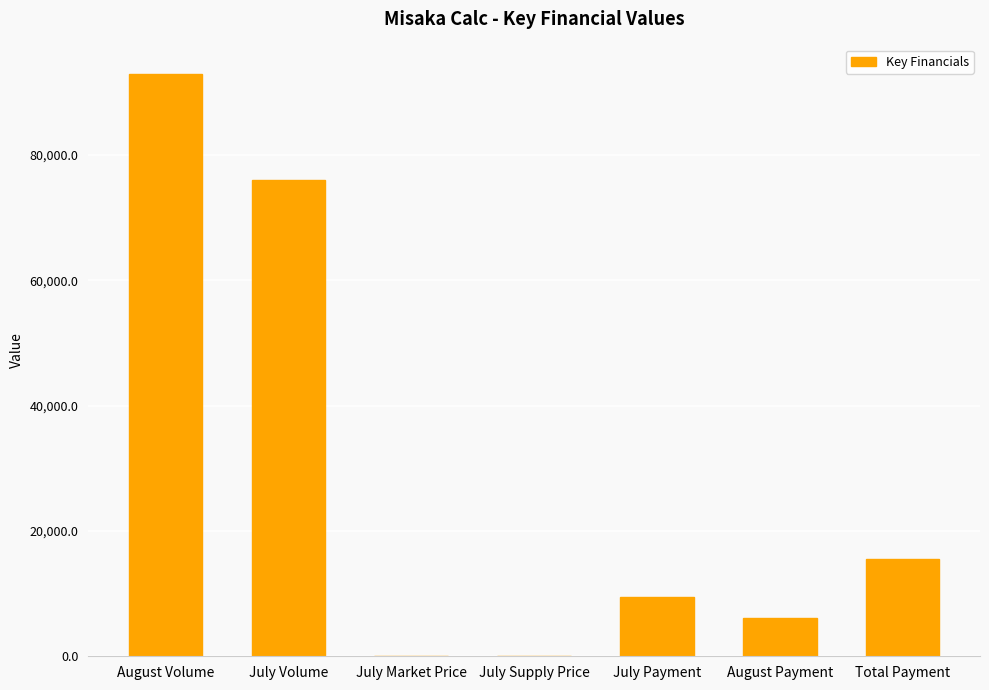

How many categories are shown in the chart?

7